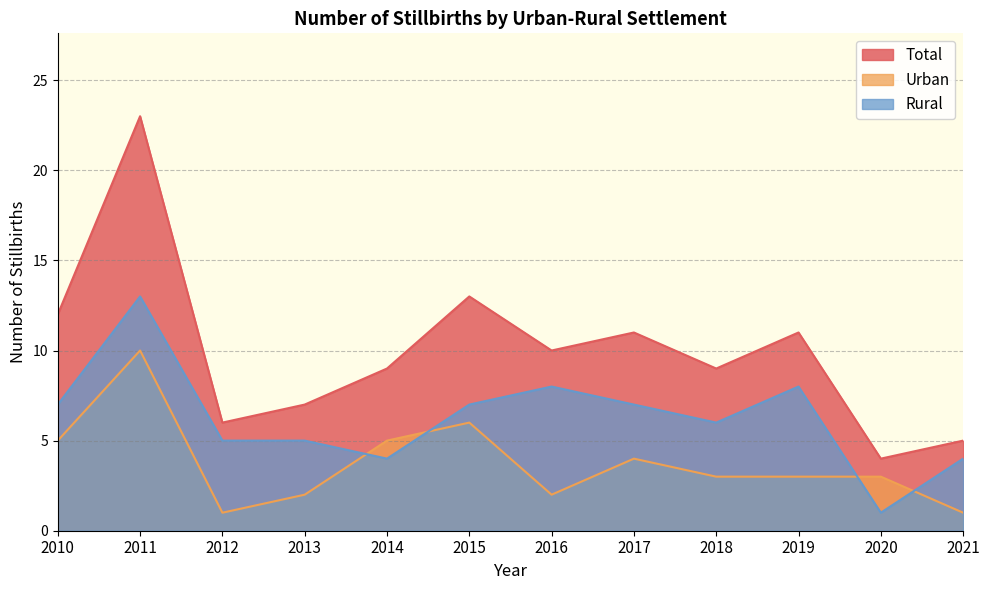

After their last crossing, which series has the higher values: Rural or Urban?

Rural